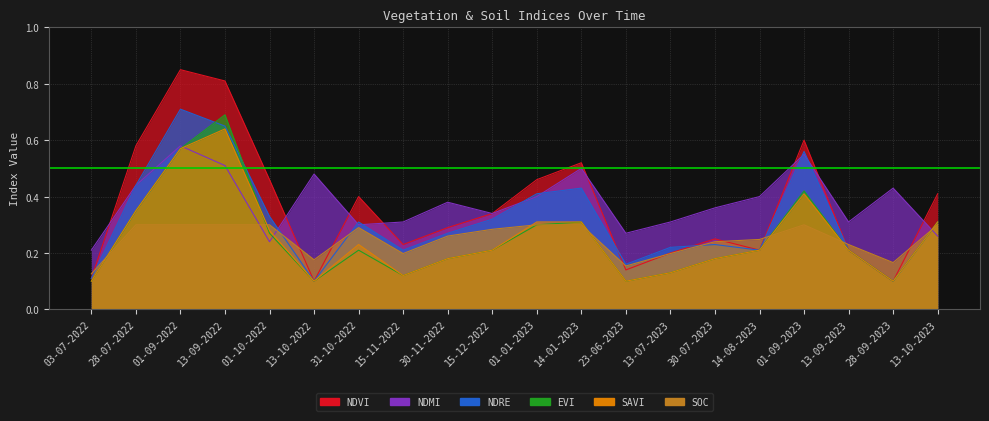

How many times do evi and ndmi cross each other?

3